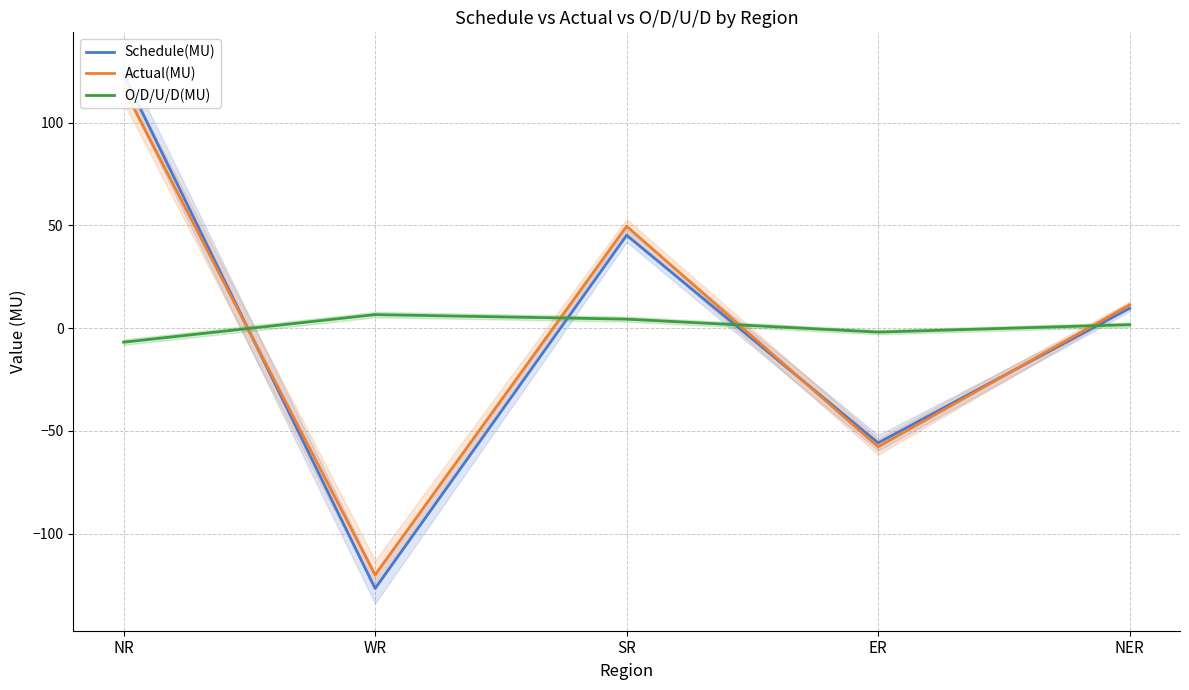

At which category is the sum across all series the highest?

NR